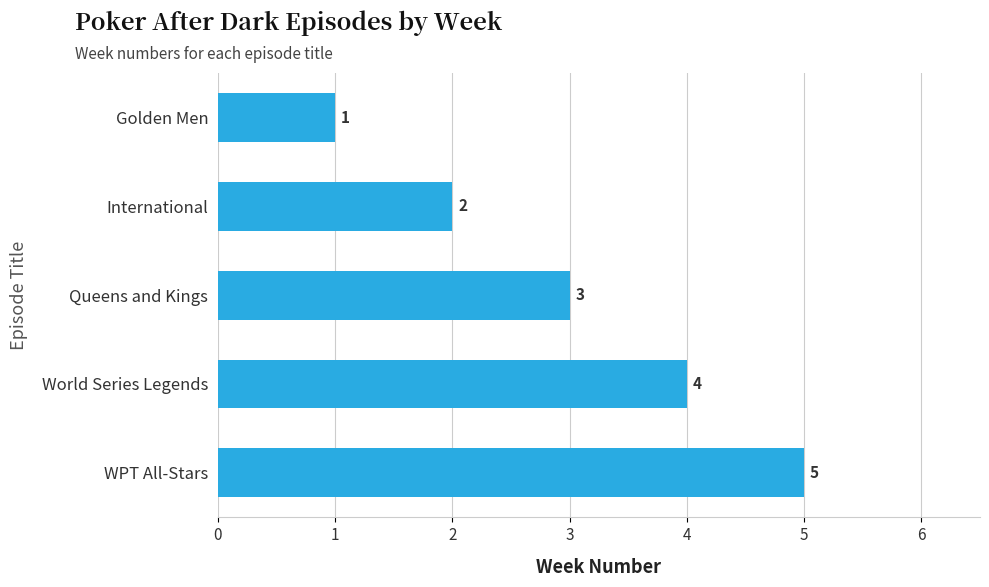

What is the label of the 3rd bar from the bottom?

Queens and Kings